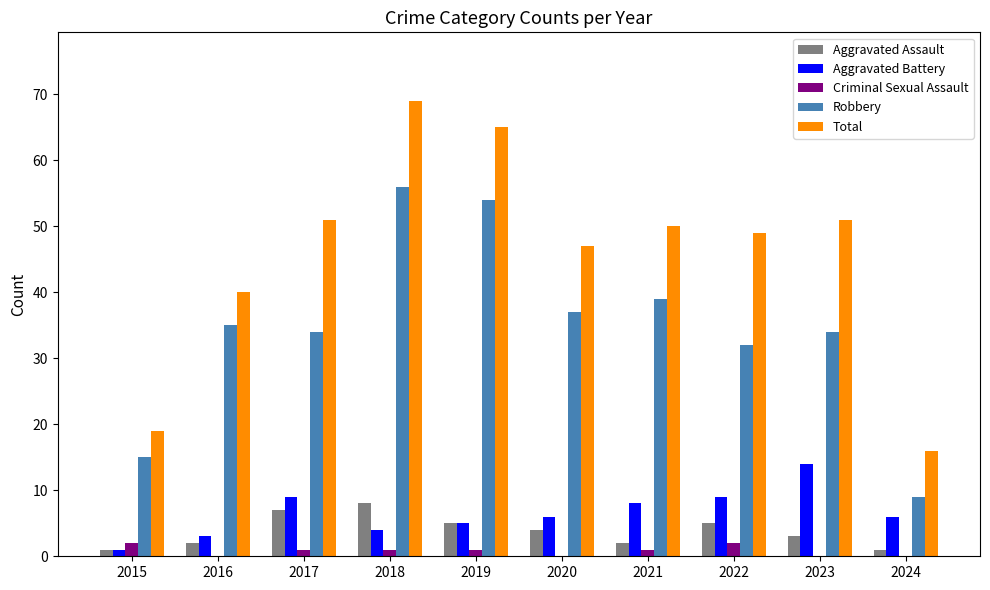

Which series changed the most between 2018 and 2021?

Total